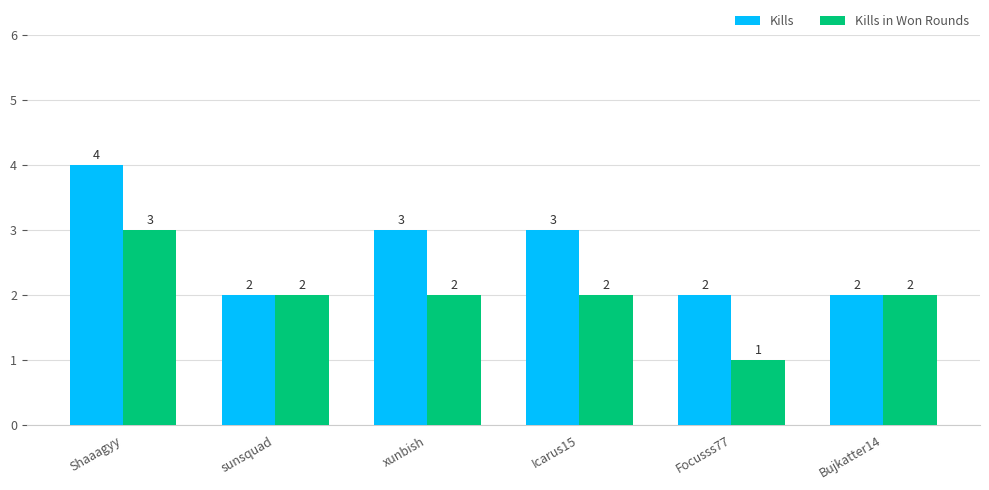

What is the average value of the Kills series?

3